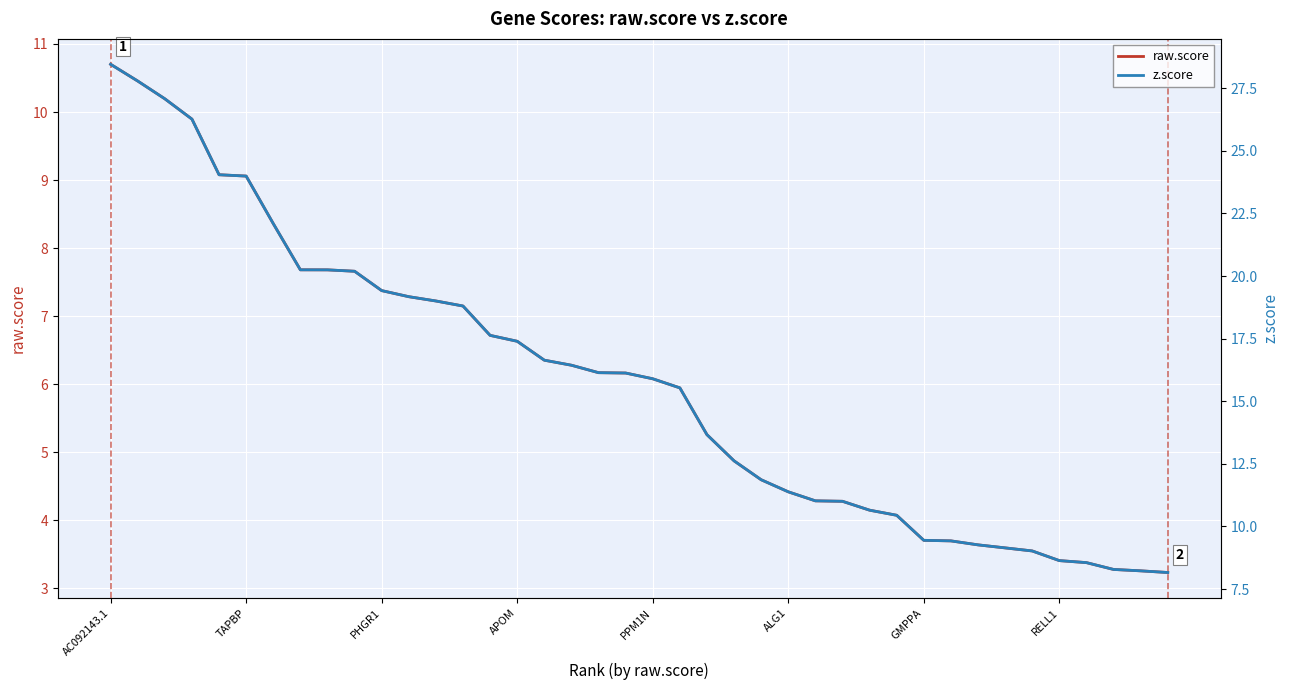

List the series in order of their peak value, highest first.

z.score, raw.score